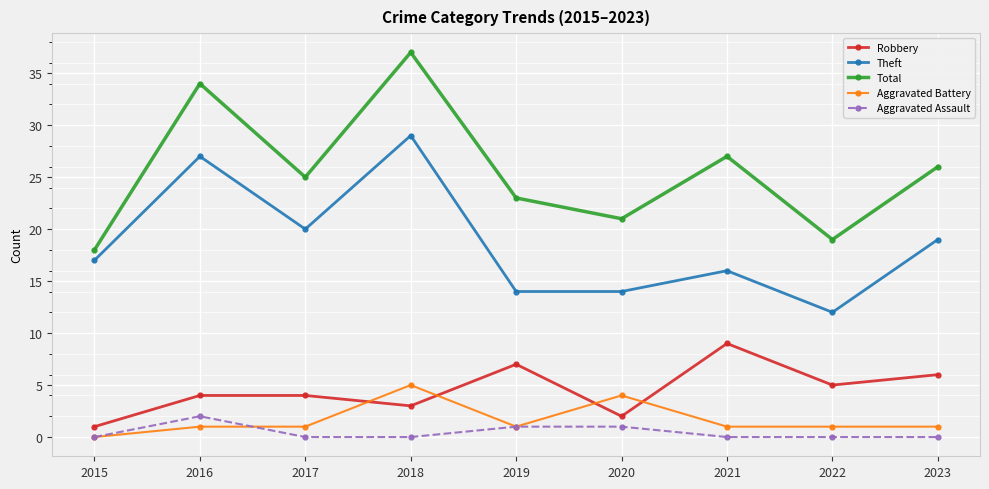

At how many categories does at least one series exceed 15?

9